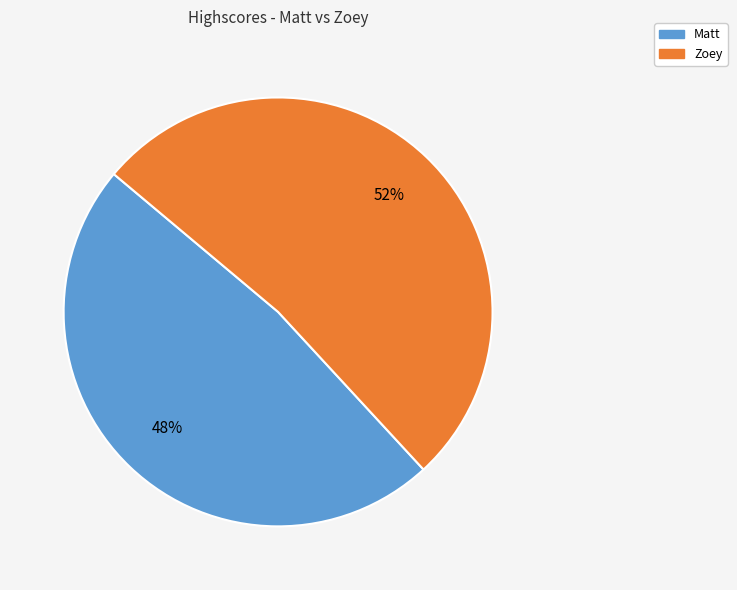

What percentage is the Zoey slice, to the nearest percent?

52%